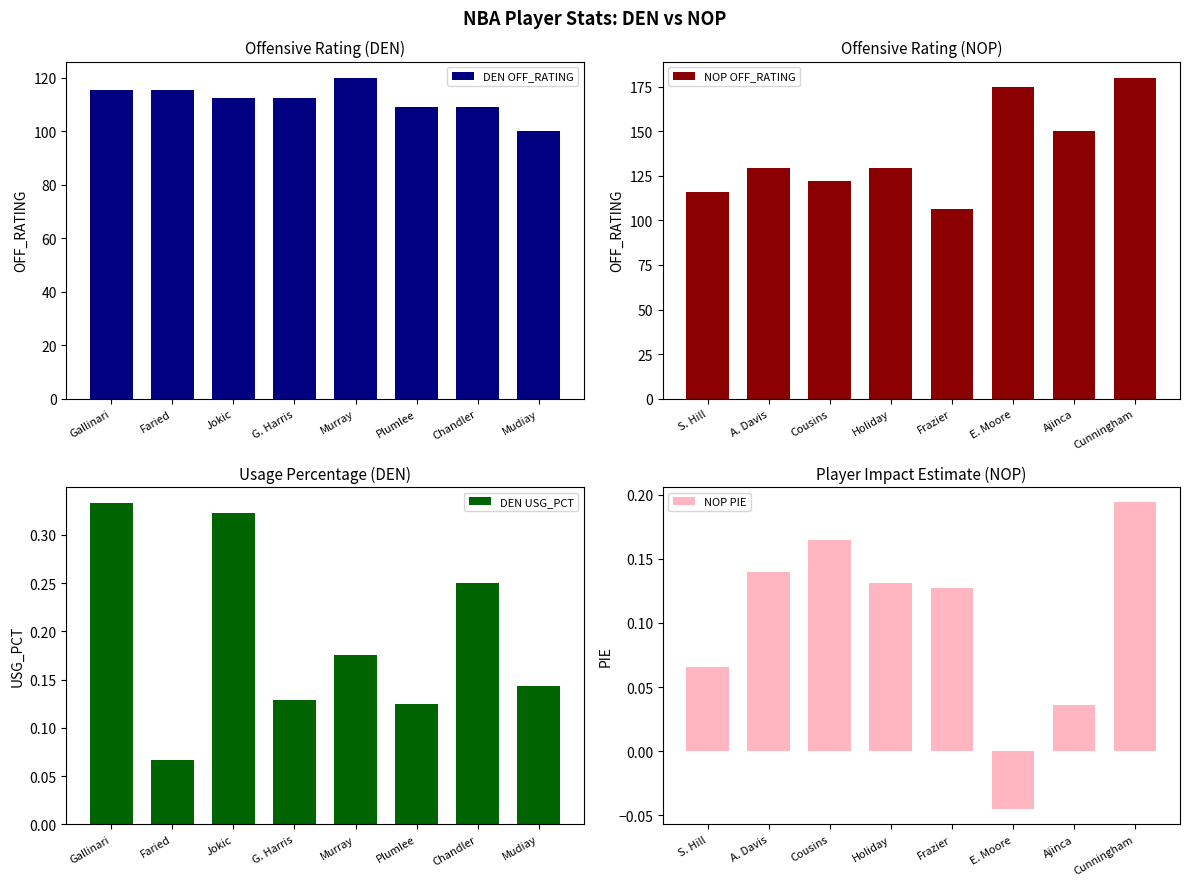

The DEN OFF_RATING series shows 112.5 at Jokic. True or false?

True